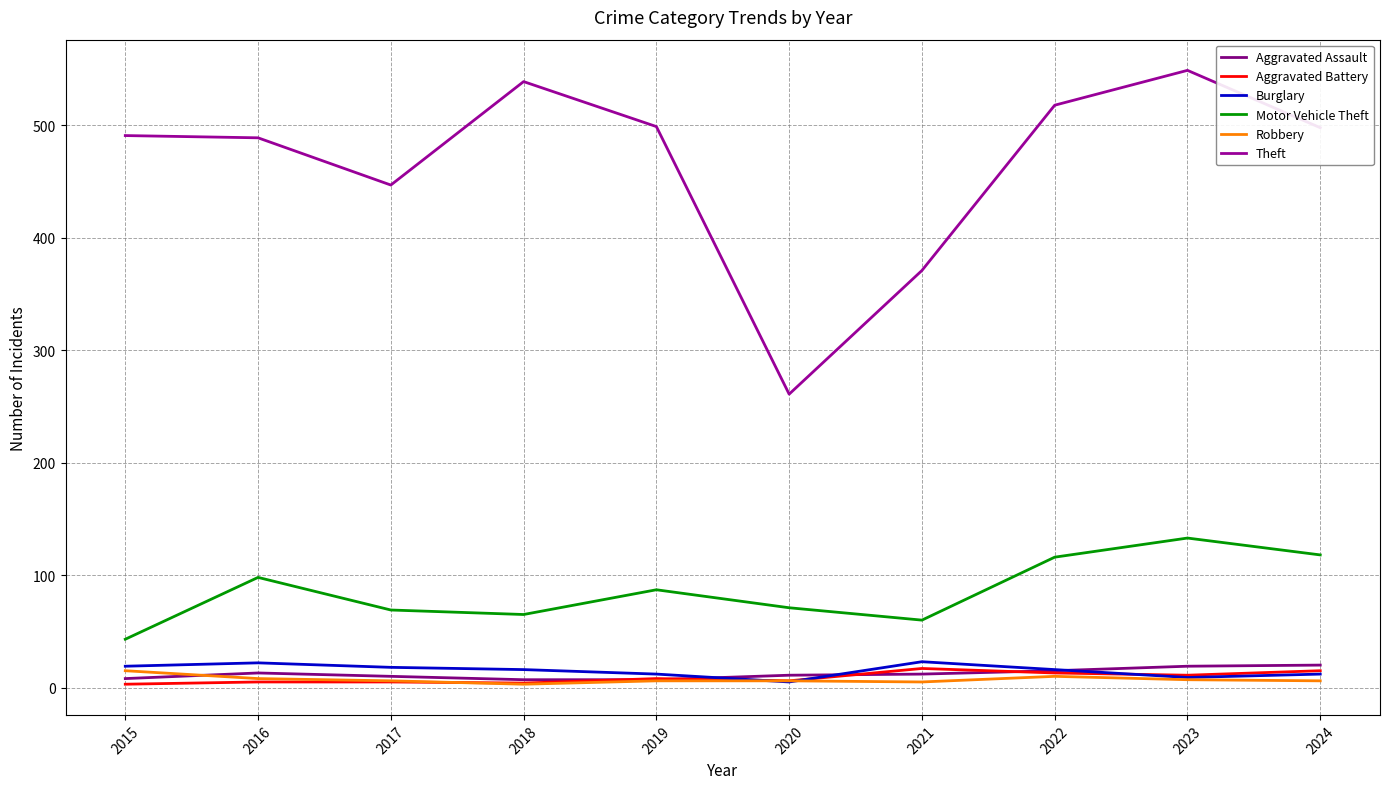

Does the chart display data point markers on the line(s)?

No